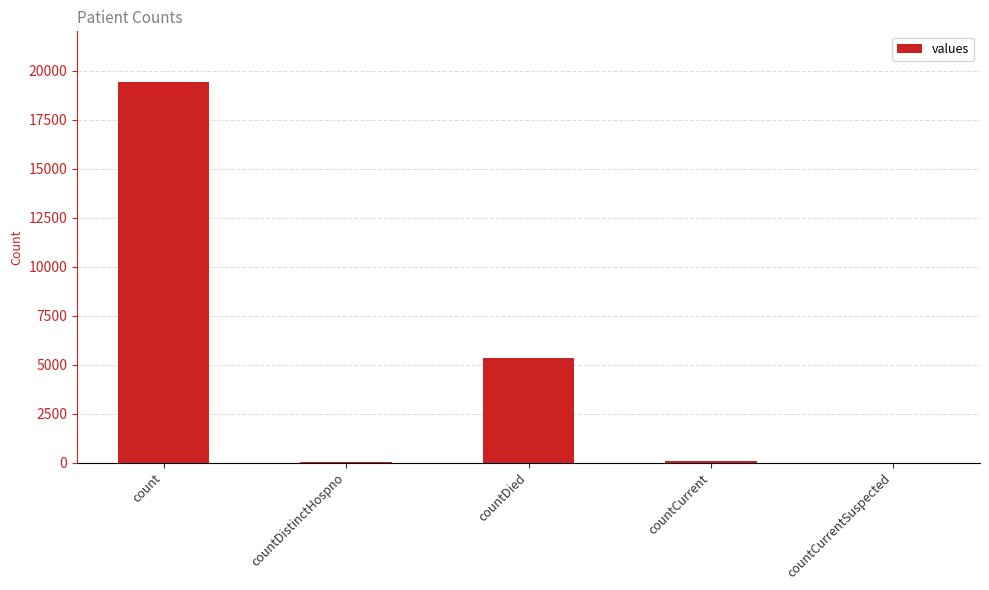

How many categories are shown in the chart?

5